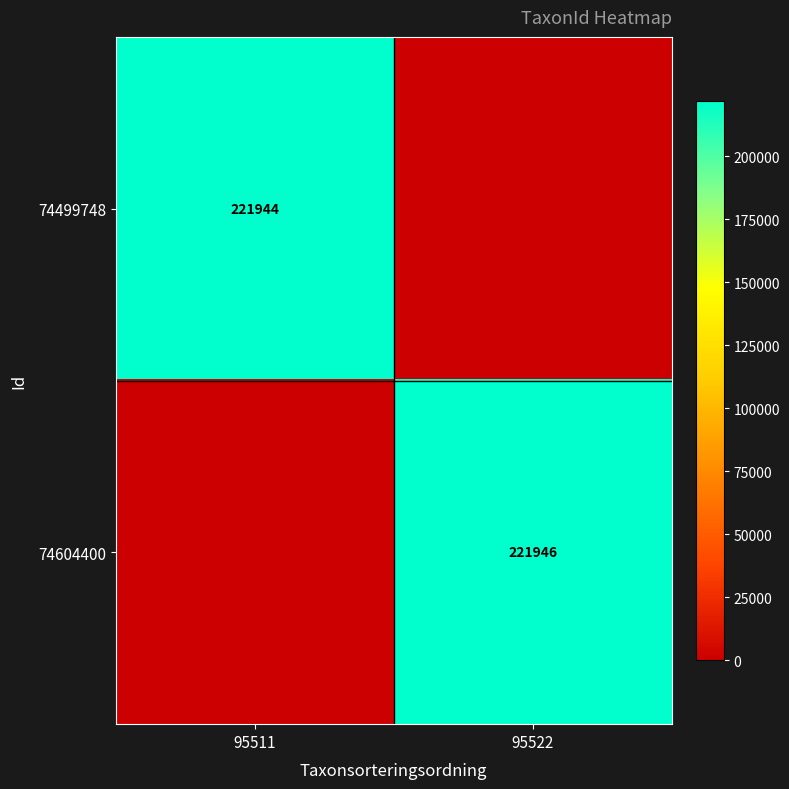

The value of 74499748 at 95511 is 221944. True or false?

True